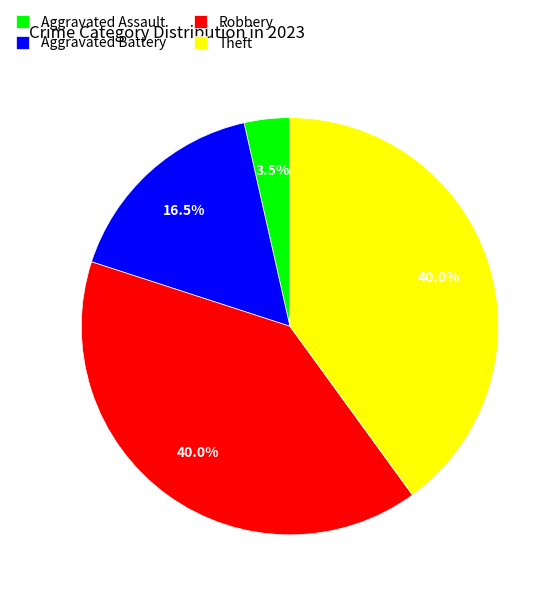

Do Aggravated Battery and Aggravated Assault together represent more than half of the pie?

No